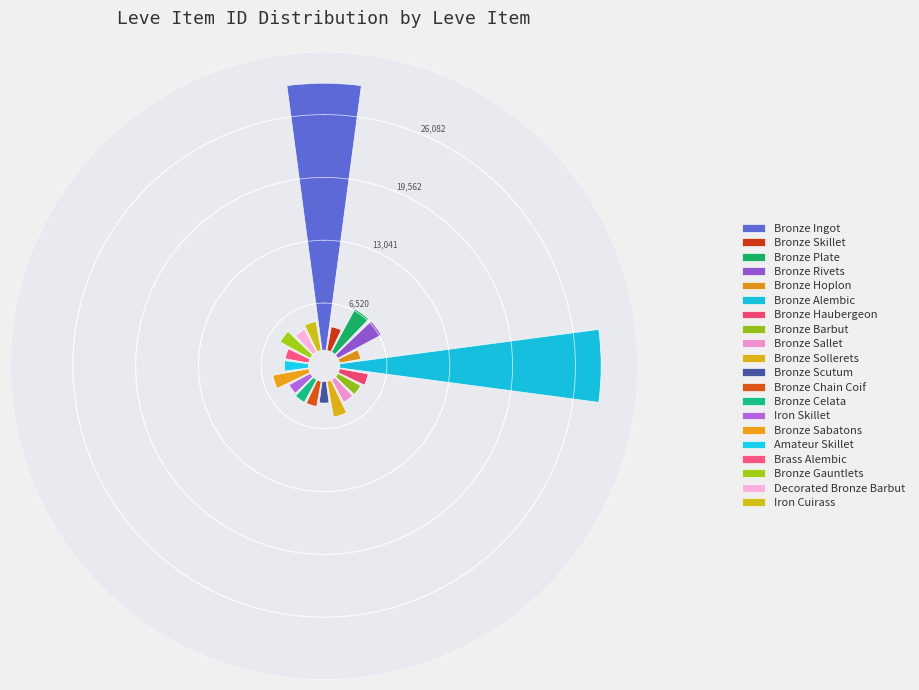

Is it true that Bronze Rivets is 5% of the pie?

True